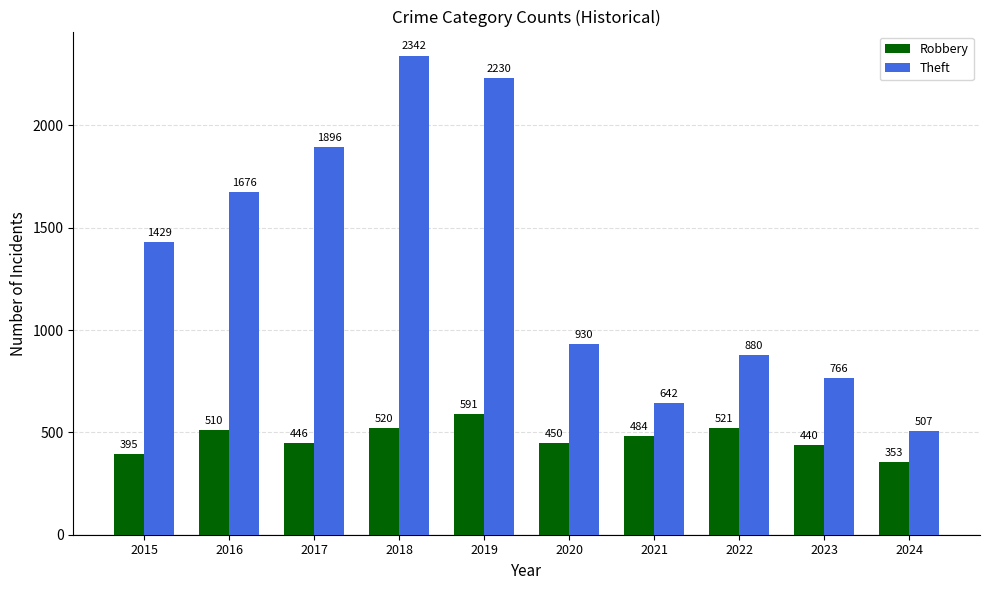

Which series has the largest total across all categories?

Theft